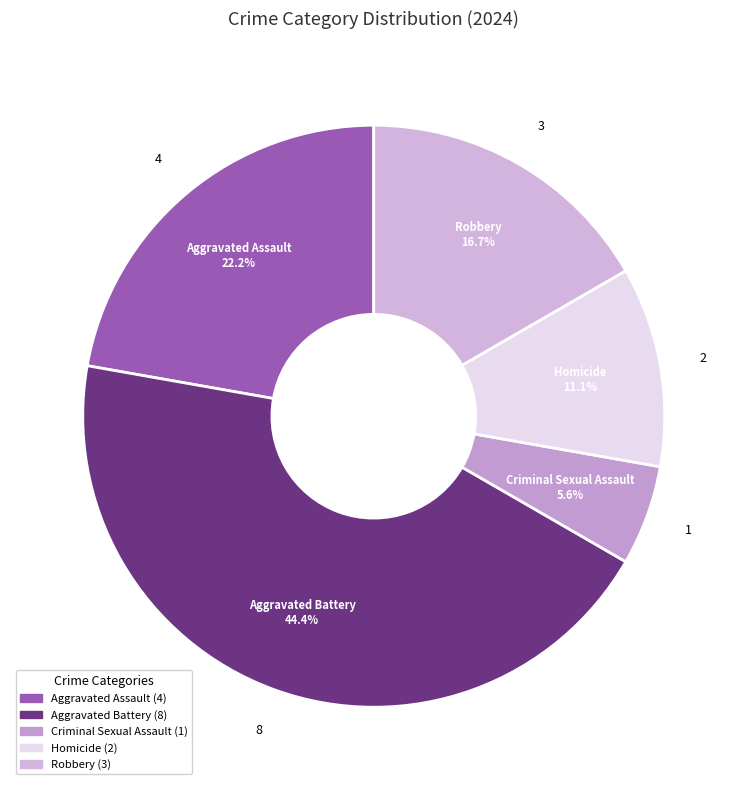

To the nearest percent, what is the difference between the Robbery and Aggravated Assault slice percentages?

6%